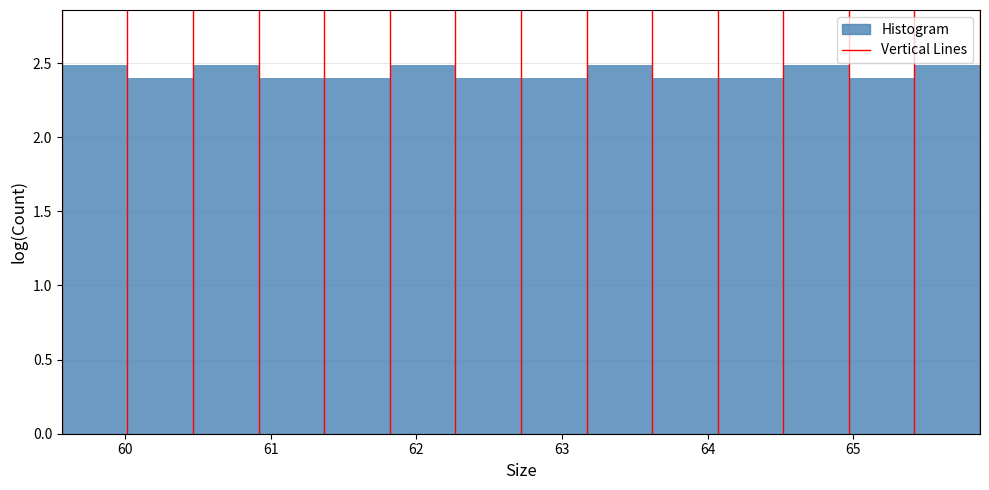

Reading left to right, transcribe this chart: for each bar, give the range it covers on the x-axis and its height. Neither the bar edges nor the heights are printed on the chart, so give them approximately, as read against the axes.

59.6 to 60.0: 2.5
60.0 to 60.5: 2.4
60.5 to 60.9: 2.5
60.9 to 61.4: 2.4
61.4 to 61.8: 2.4
61.8 to 62.3: 2.5
62.3 to 62.7: 2.4
62.7 to 63.2: 2.4
63.2 to 63.6: 2.5
63.6 to 64.1: 2.4
64.1 to 64.5: 2.4
64.5 to 65.0: 2.5
65.0 to 65.4: 2.4
65.4 to 65.9: 2.5